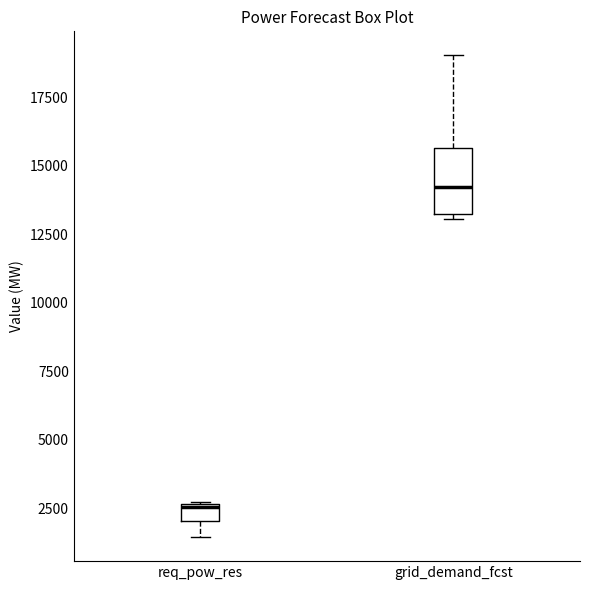

Comparing the boxes themselves (not the whiskers), which one is the tallest?

grid_demand_fcst